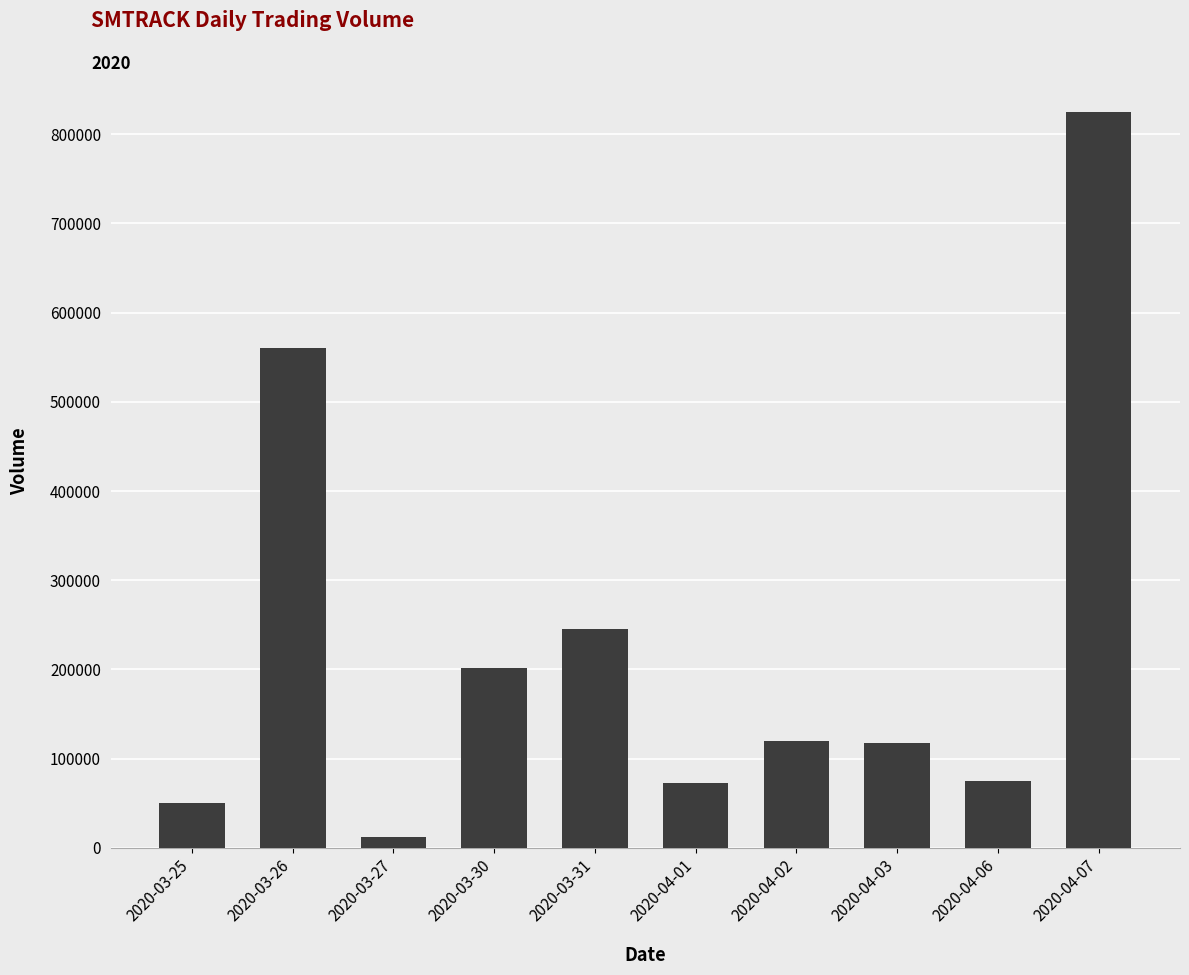

What is the label of the 6th bar from the left?

2020-04-01